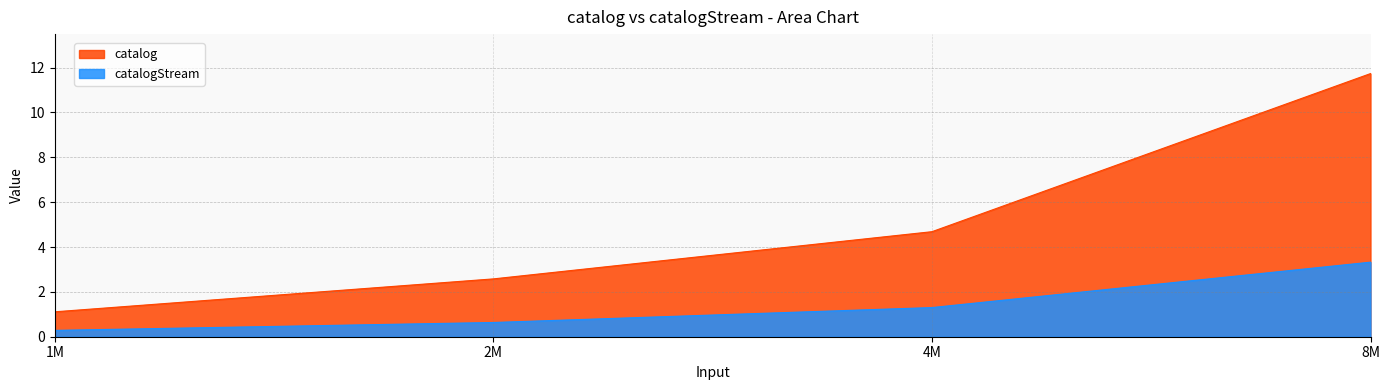

The catalogStream series shows 1.3 at 4M. True or false?

True